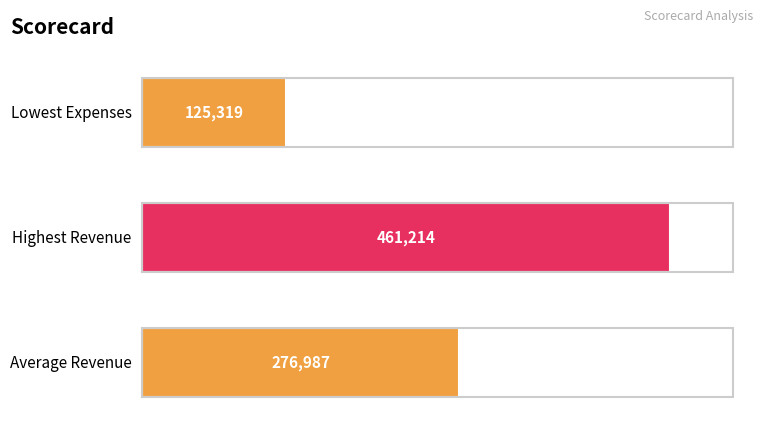

Does the chart contain any negative values?

No